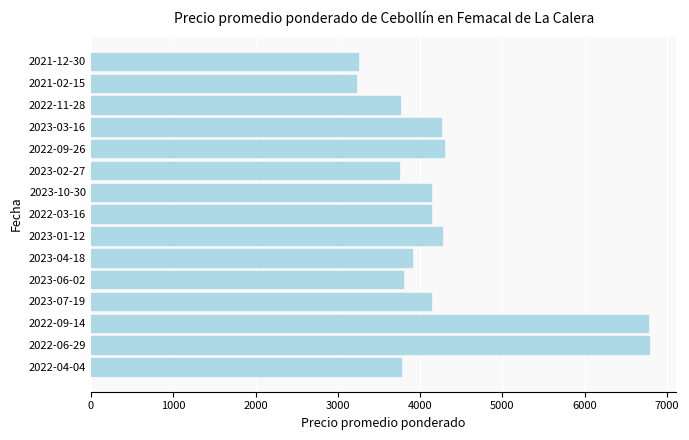

What is the sum of all values?

64166